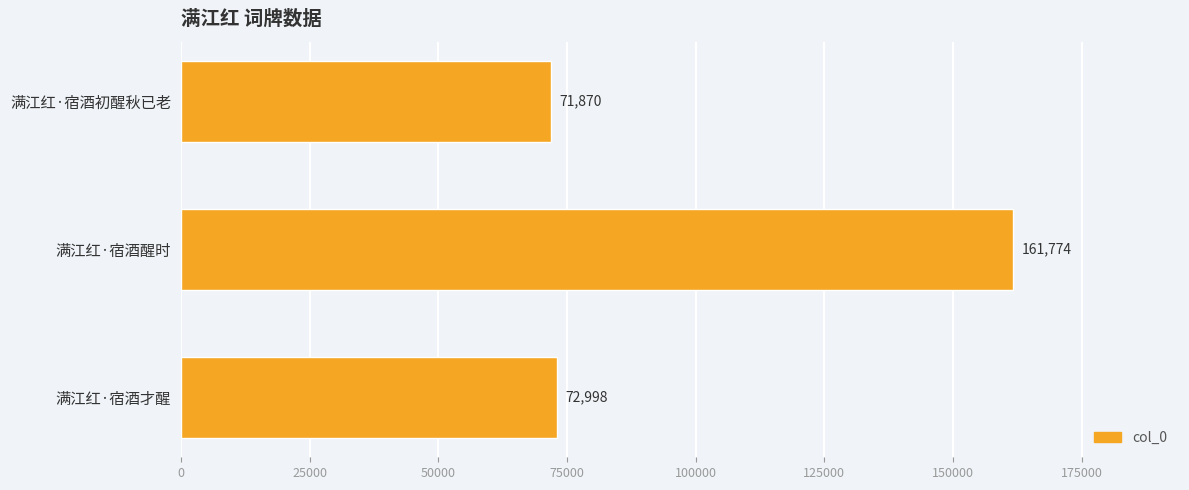

The value at 满江红·宿酒醒时 is 211129. True or false?

False